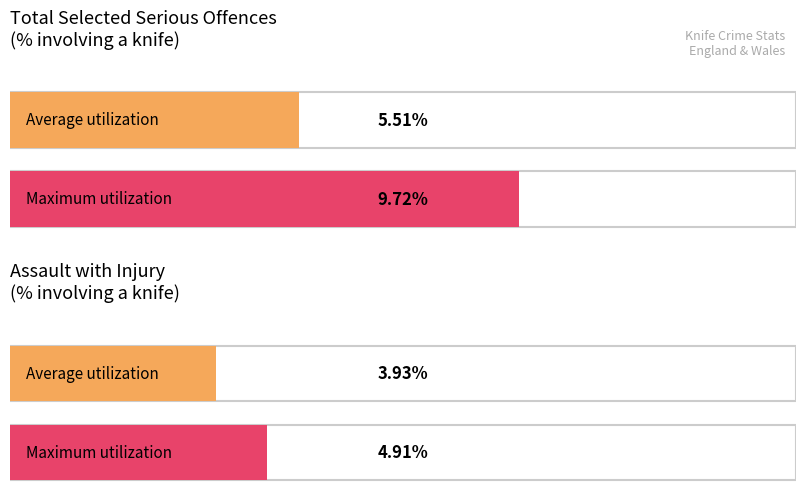

The Assault with injury (% knife) series shows 2.1 at ENGLAND AND WALES. True or false?

False